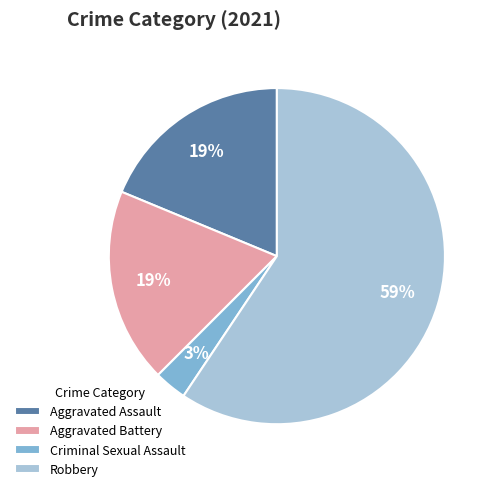

Is Aggravated Battery the majority of the pie?

No